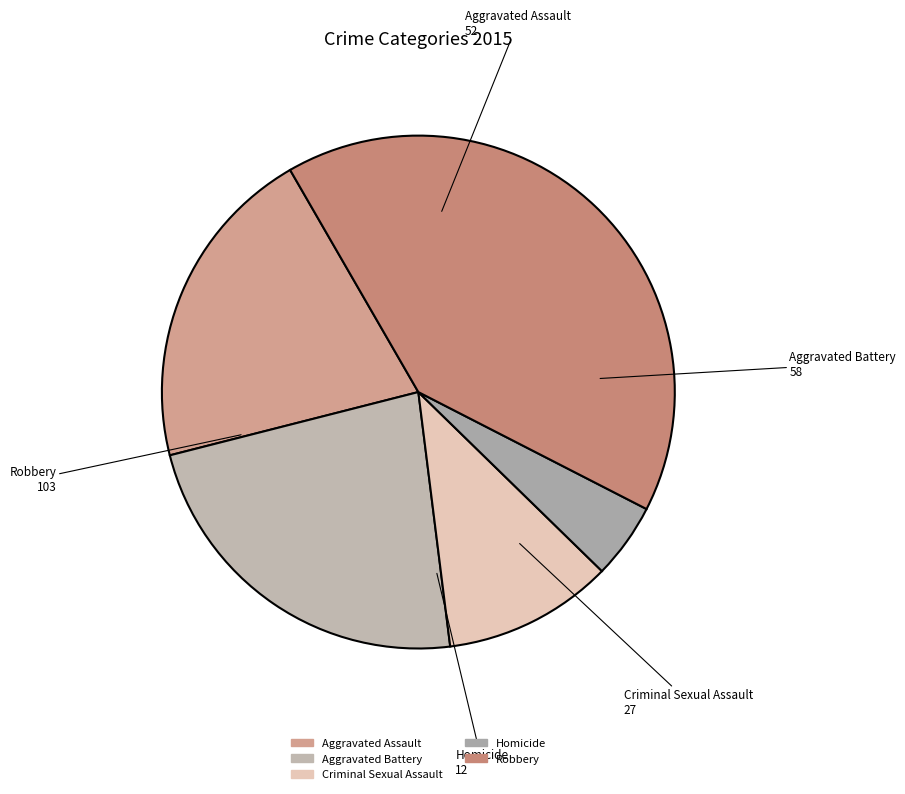

Approximately how many times larger is the value at Aggravated Battery compared to Criminal Sexual Assault?

2.1